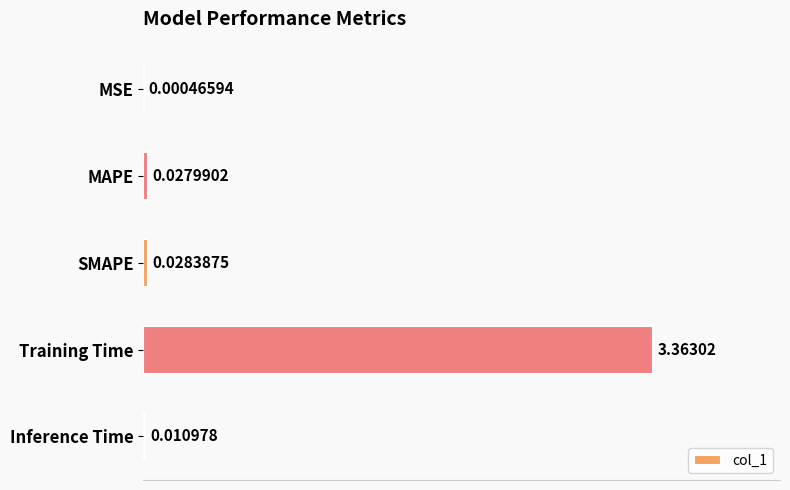

Which label corresponds to the largest value in the chart?

Training Time